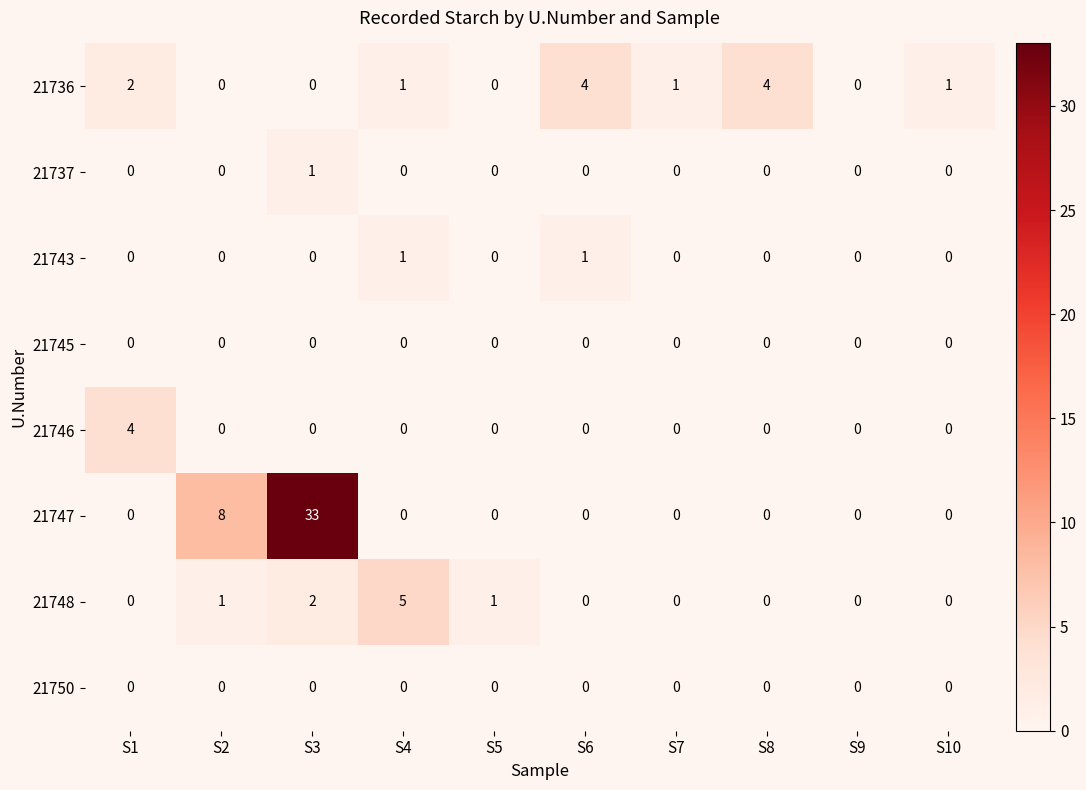

What is the spread (max minus min) of values at S2?

8